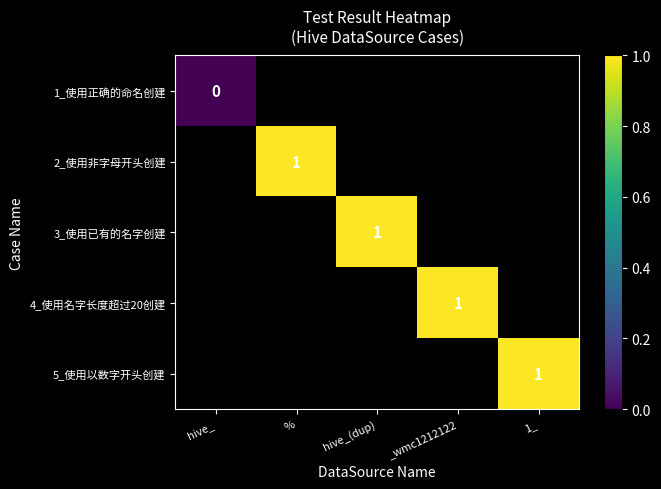

At how many categories does at least one series exceed 0?

4